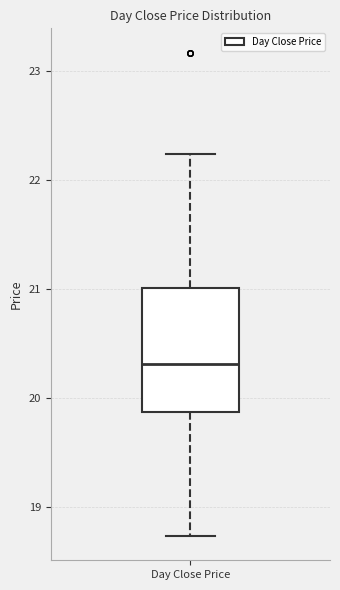

Where does the lower whisker of the box for Day Close Price end on the y-axis? The values are not printed on the chart, so give them approximately, as read against the axis.

18.7